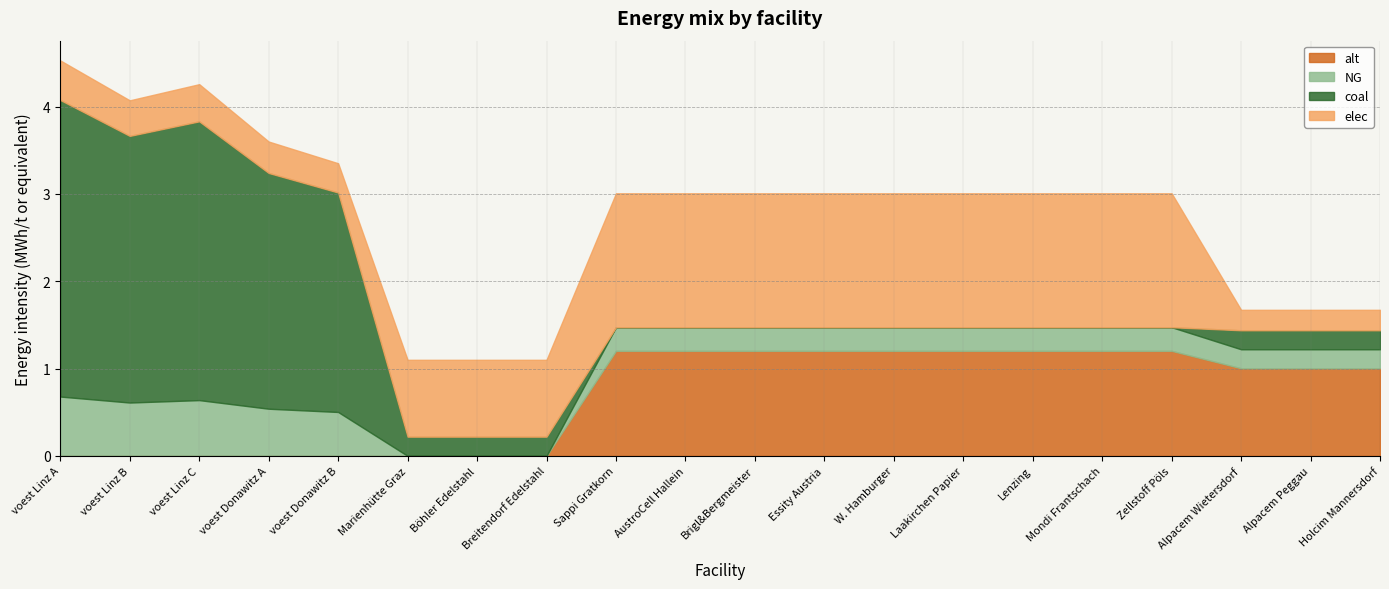

What is the difference between the NG values at Laakirchen Papier and Alpacem Wietersdorf?

0.1